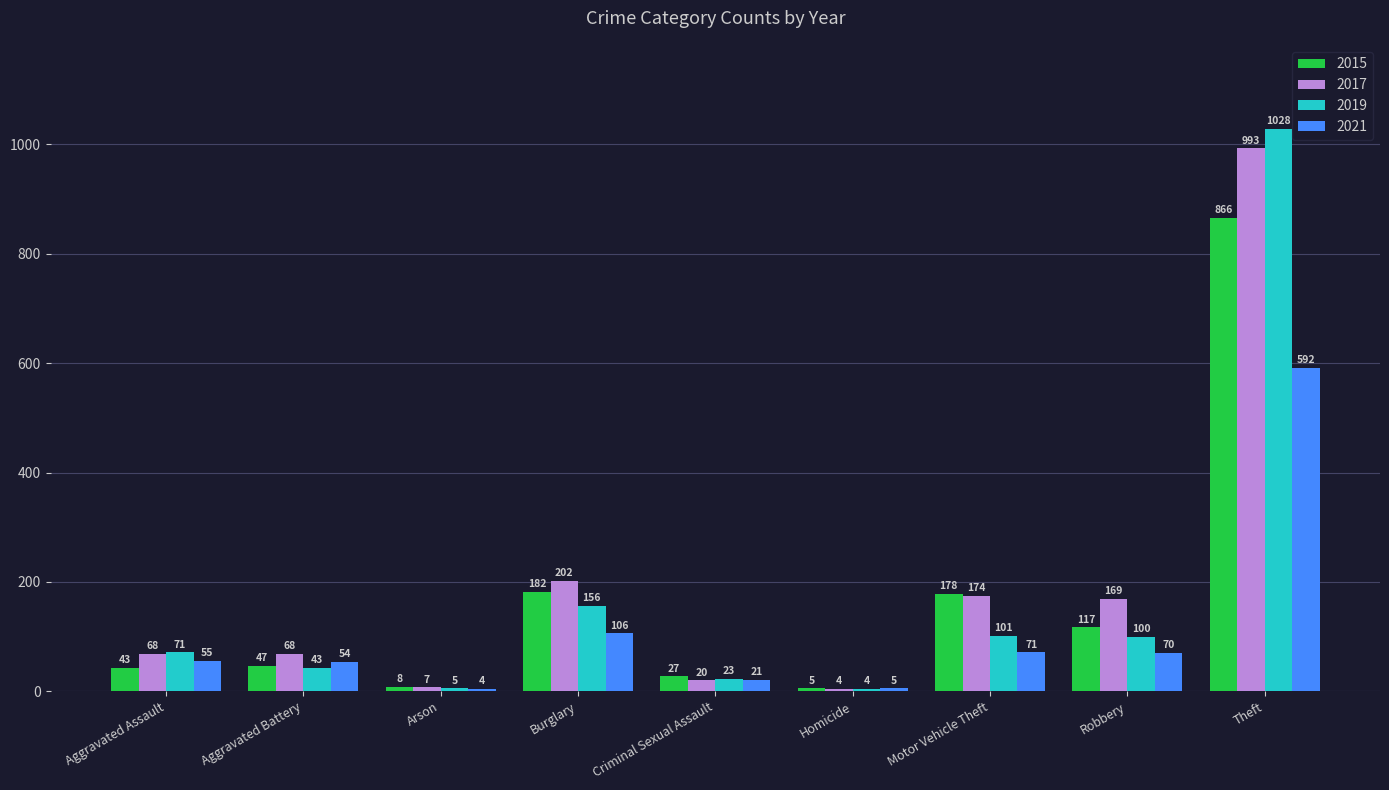

At which label is 2021 closest to 298?

Burglary